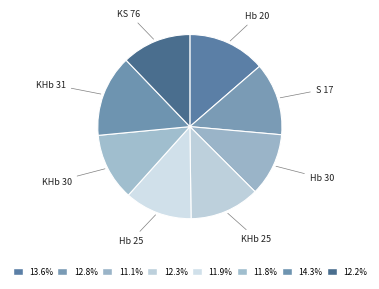

Which category has the biggest portion of the pie?

KHb 31